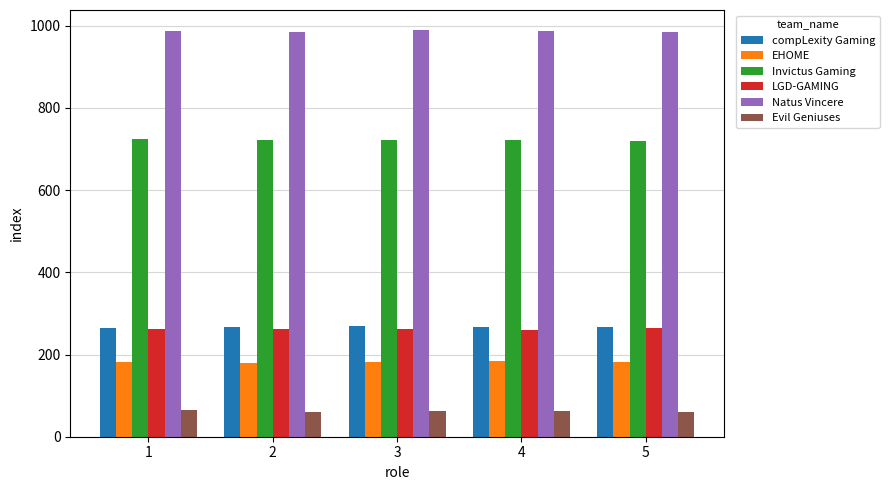

What is the spread (max minus min) of values at 1?

924